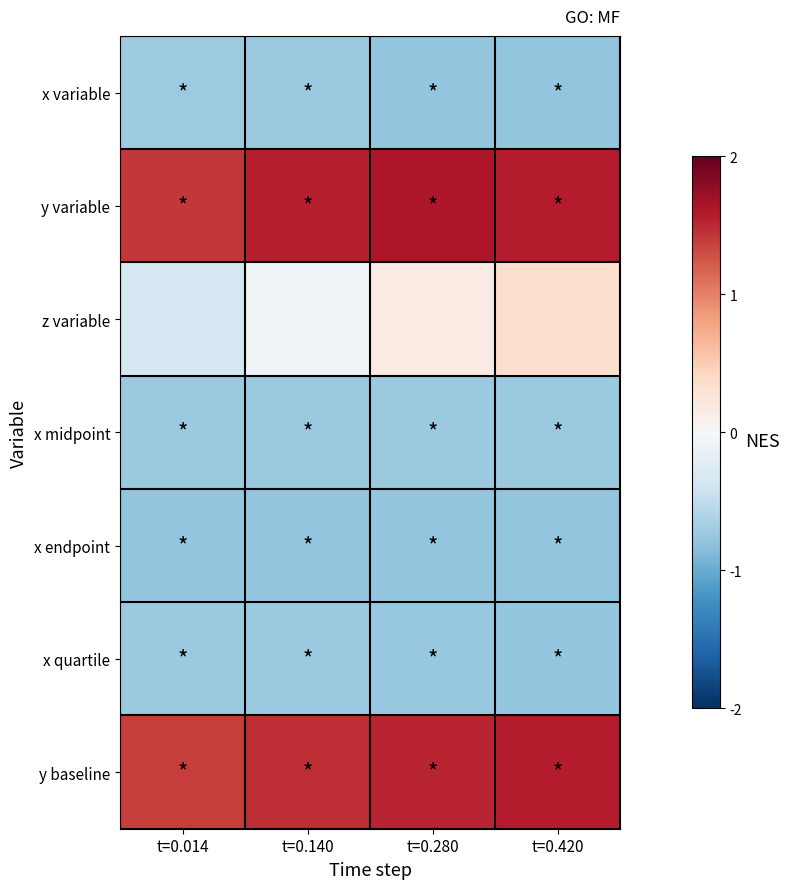

Reading left to right, extract all data points from this chart.

x variable: t=0.014=-0.7	t=0.140=-0.7	t=0.280=-0.8	t=0.420=-0.8
y variable: t=0.014=1.4	t=0.140=1.6	t=0.280=1.6	t=0.420=1.6
z variable: t=0.014=-0.3	t=0.140=-0.1	t=0.280=0.2	t=0.420=0.3
x midpoint: t=0.014=-0.7	t=0.140=-0.7	t=0.280=-0.7	t=0.420=-0.7
x endpoint: t=0.014=-0.8	t=0.140=-0.8	t=0.280=-0.8	t=0.420=-0.8
x quartile: t=0.014=-0.7	t=0.140=-0.7	t=0.280=-0.8	t=0.420=-0.8
y baseline: t=0.014=1.4	t=0.140=1.5	t=0.280=1.5	t=0.420=1.6